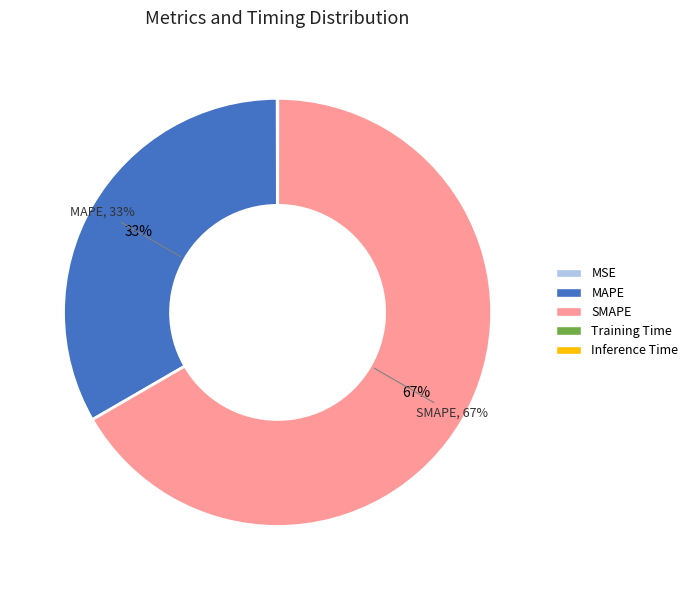

What is the largest slice in the pie chart?

SMAPE